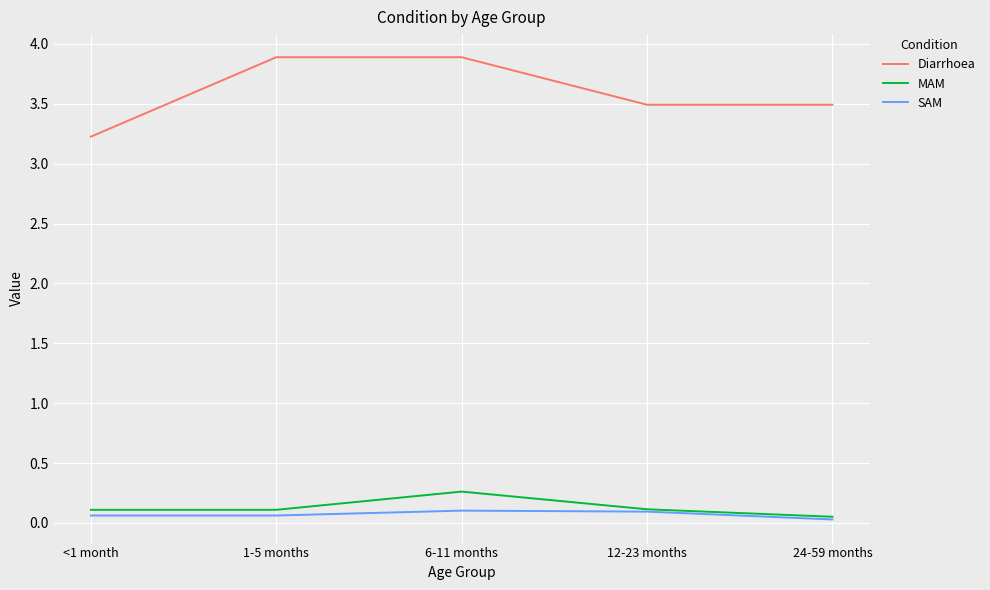

True or false: MAM and Diarrhoea intersect in this chart.

False